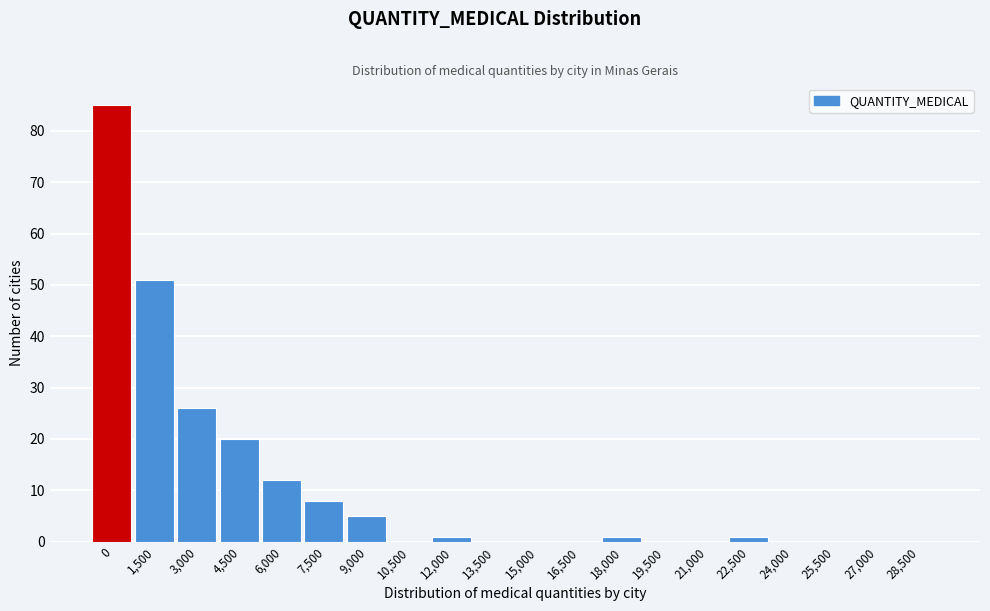

Reading right to left, list all the values displayed in this chart.

28,500=0	27,000=0	25,500=0	24,000=0	22,500=1	21,000=0	19,500=0	18,000=1	16,500=0	15,000=0	13,500=0	12,000=1	10,500=0	9,000=5	7,500=8	6,000=12	4,500=20	3,000=26	1,500=51	0=85